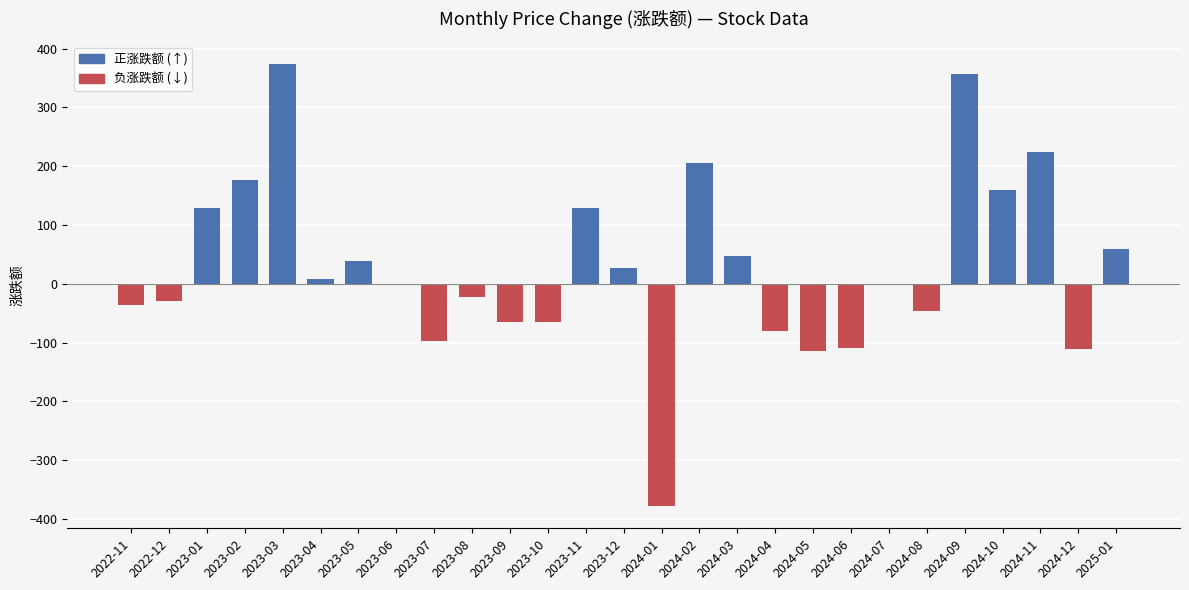

Which category has the highest value across all series?

2023-03